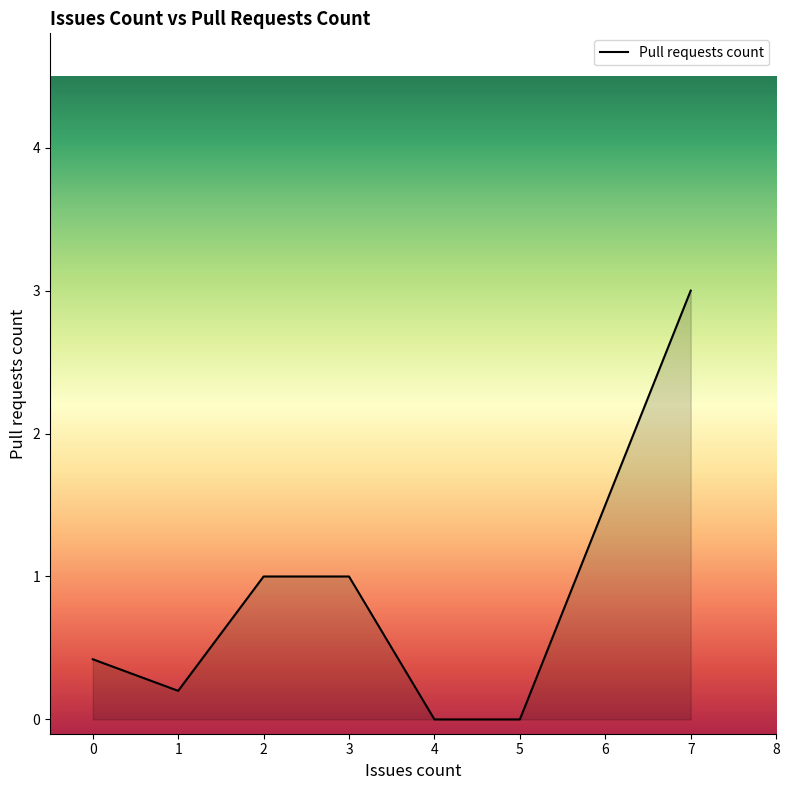

What is the sum of all values?

5.6